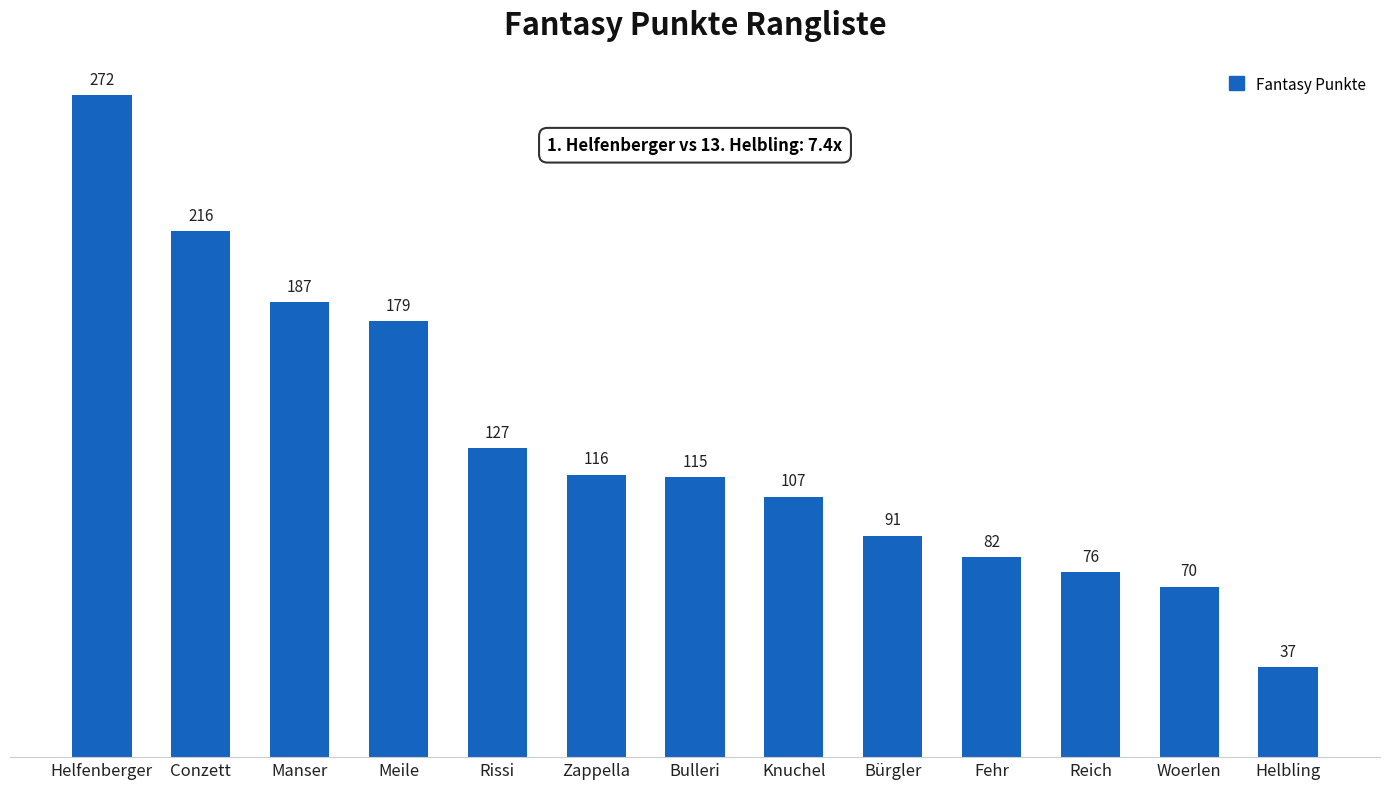

What is the minimum value shown in the chart?

37